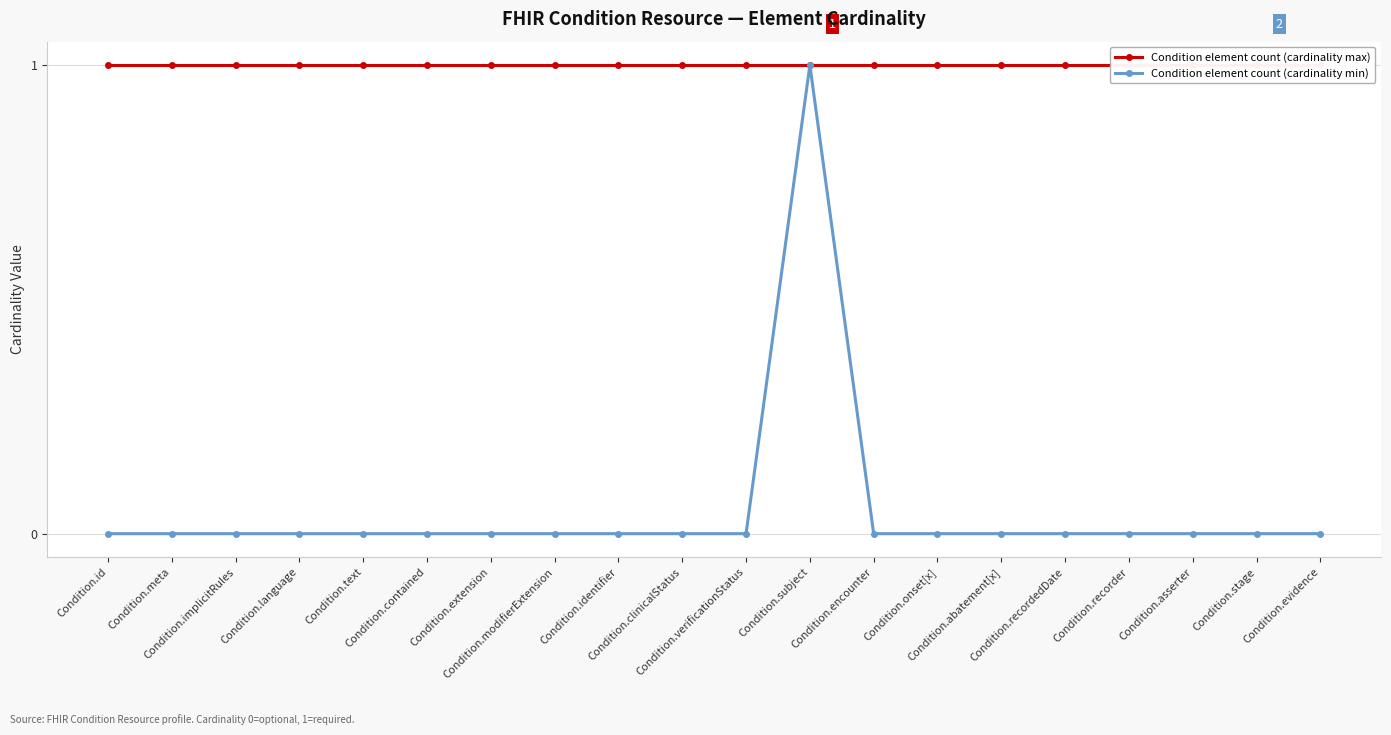

Is it true that Condition element count (cardinality min) equals 0 at Condition.modifierExtension?

True